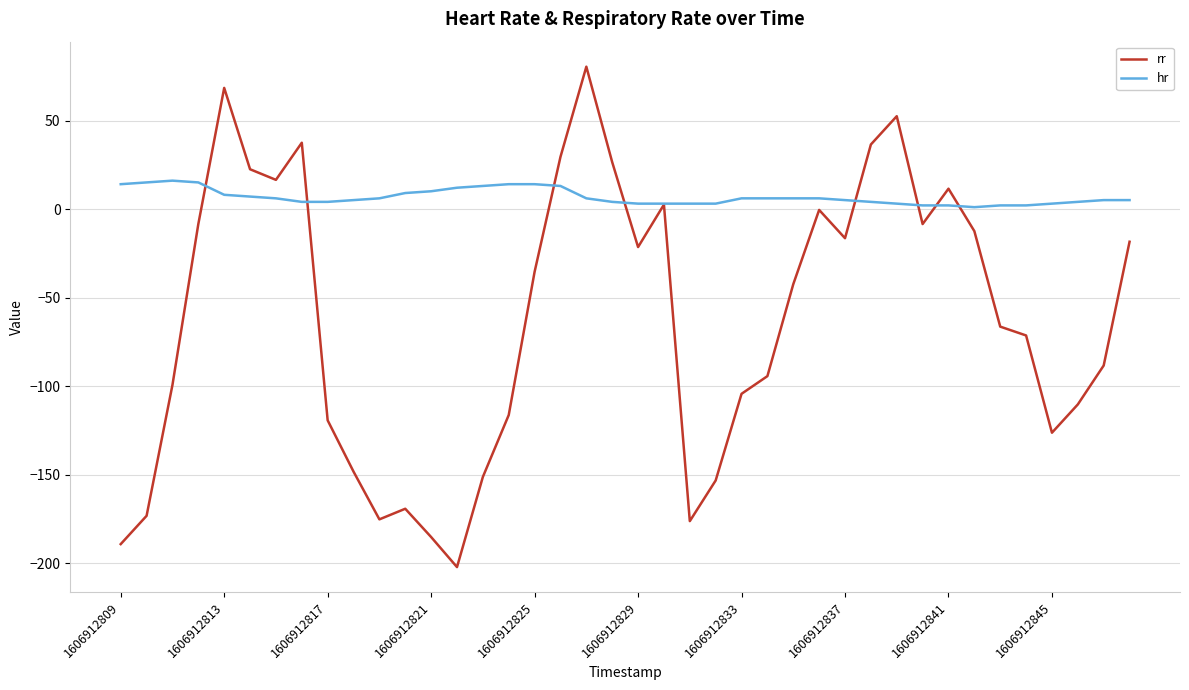

True or false: hr and rr cross at least once.

True